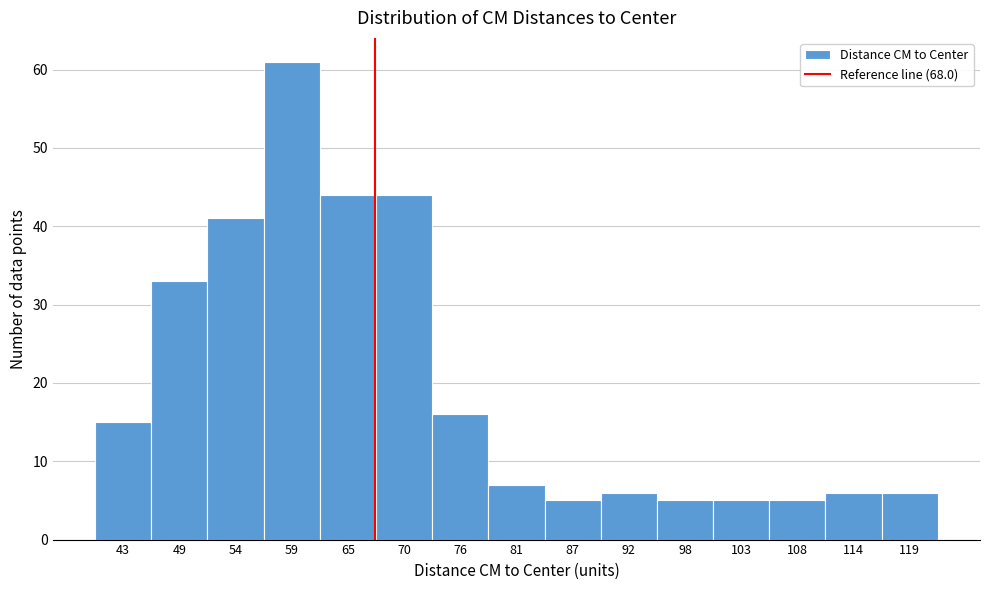

Reading right to left, extract all data points from this chart.

119=6	114=6	108=5	103=5	98=5	92=6	87=5	81=7	76=16	70=44	65=44	59=61	54=41	49=33	43=15